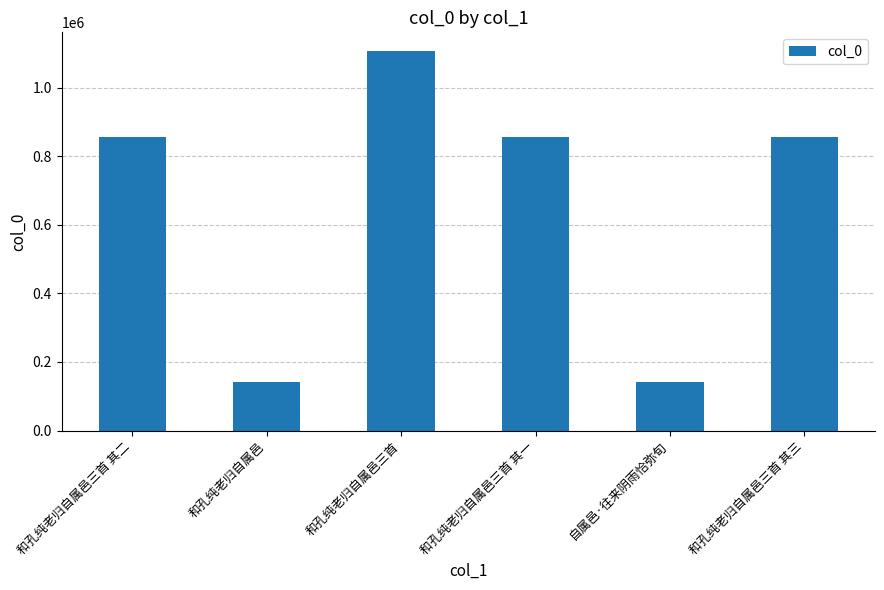

What is the minimum value shown in the chart?

141878